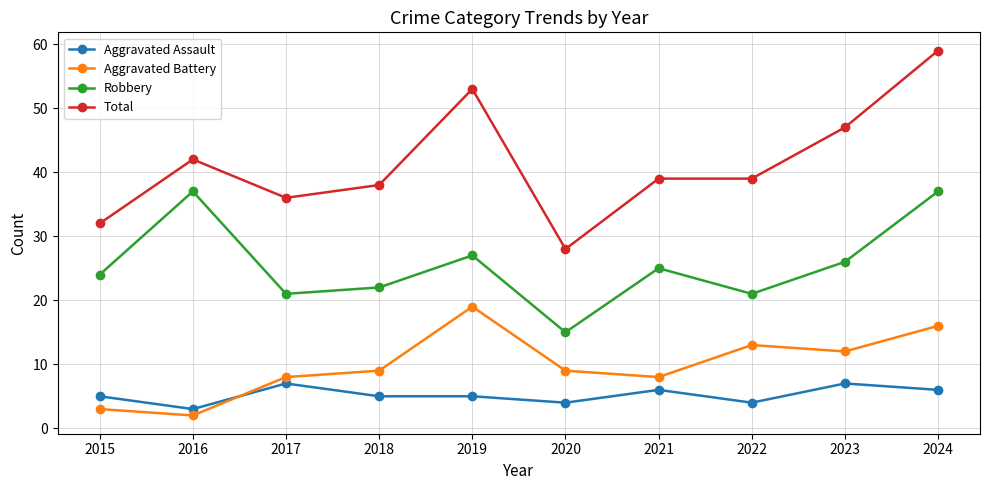

True or false: Aggravated Battery and Total cross at least once.

False